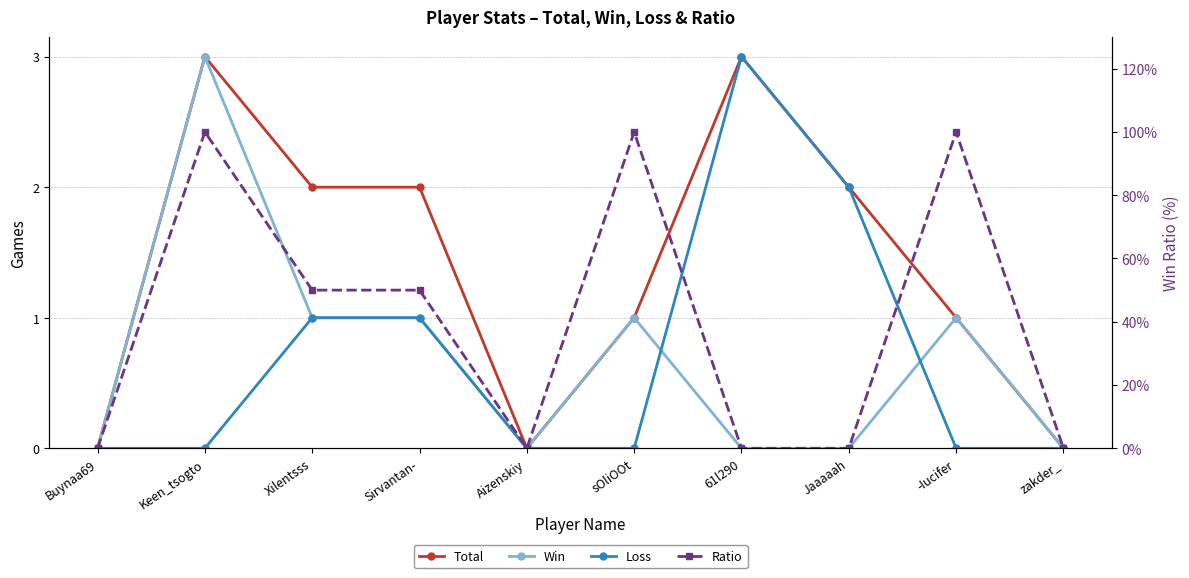

What is the difference between the highest and lowest values at Xilentsss?

49